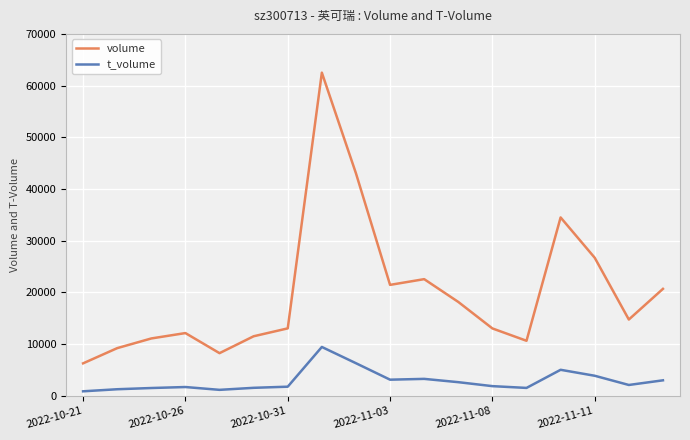

How many lines are shown in the chart?

2